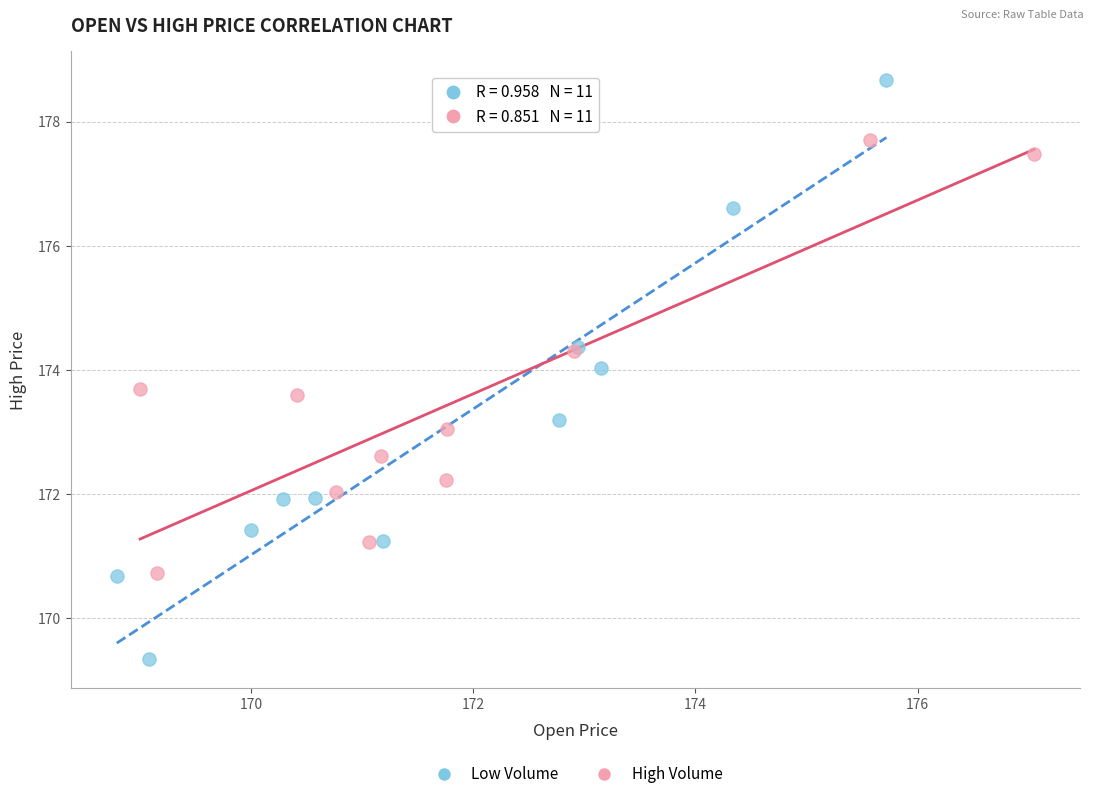

Which series has the widest spread of Y values?

Low Volume